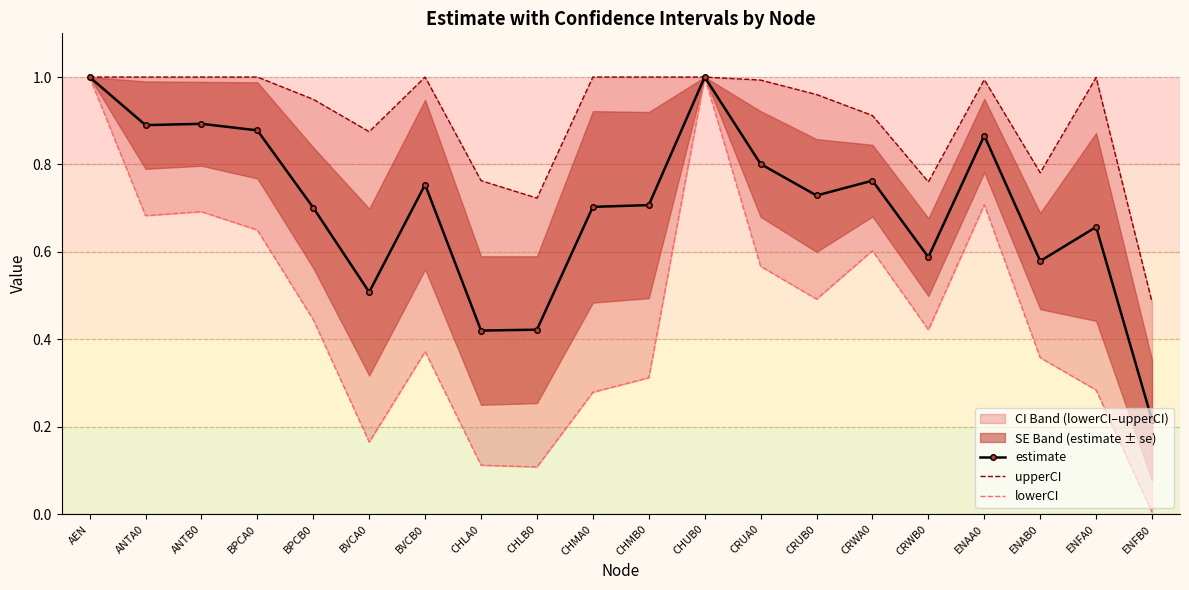

Reading left to right, transcribe all the data shown in this chart.

estimate: AEN=1.0	ANTA0=0.9	ANTB0=0.9	BPCA0=0.9	BPCB0=0.7	BVCA0=0.5	BVCB0=0.8	CHLA0=0.4	CHLB0=0.4	CHMA0=0.7	CHMB0=0.7	CHUB0=1.0	CRUA0=0.8	CRUB0=0.7	CRWA0=0.8	CRWB0=0.6	ENAA0=0.9	ENAB0=0.6	ENFA0=0.7	ENFB0=0.2
upperCI: AEN=1.0	ANTA0=1.0	ANTB0=1.0	BPCA0=1.0	BPCB0=0.9	BVCA0=0.9	BVCB0=1.0	CHLA0=0.8	CHLB0=0.7	CHMA0=1.0	CHMB0=1.0	CHUB0=1.0	CRUA0=1.0	CRUB0=1.0	CRWA0=0.9	CRWB0=0.8	ENAA0=1.0	ENAB0=0.8	ENFA0=1.0	ENFB0=0.5
lowerCI: AEN=1.0	ANTA0=0.7	ANTB0=0.7	BPCA0=0.7	BPCB0=0.4	BVCA0=0.2	BVCB0=0.4	CHLA0=0.1	CHLB0=0.1	CHMA0=0.3	CHMB0=0.3	CHUB0=1.0	CRUA0=0.6	CRUB0=0.5	CRWA0=0.6	CRWB0=0.4	ENAA0=0.7	ENAB0=0.4	ENFA0=0.3	ENFB0=0.0